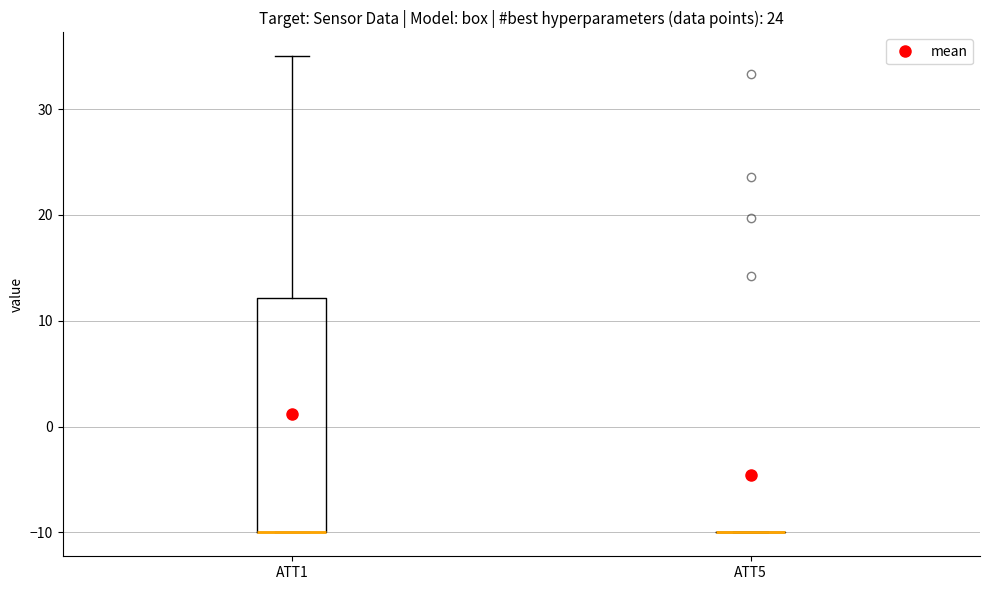

Reading left to right, read every box against the y-axis: the position of its median line, the range the box covers, and the ends of its whiskers. The values are not printed on the chart, so give them approximately, as read against the axis.

ATT1: median -10 (drawn on the box's lower edge), box -10 to 12, whiskers -10 to 35
ATT5: box collapsed to a line at -10, whiskers -10 to -10